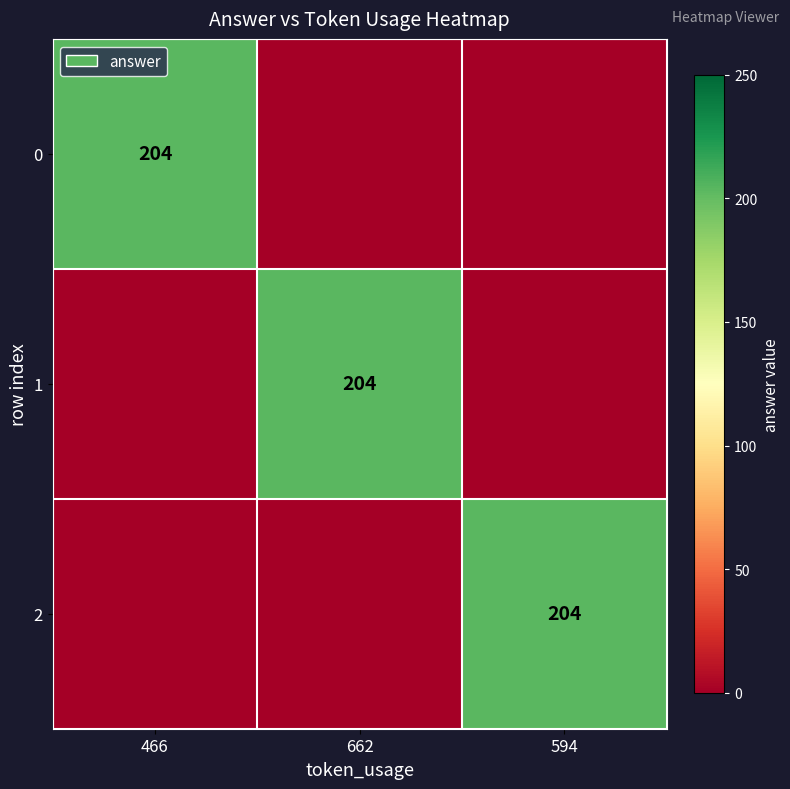

True or false: 0 has a value of 270 at 466.

False